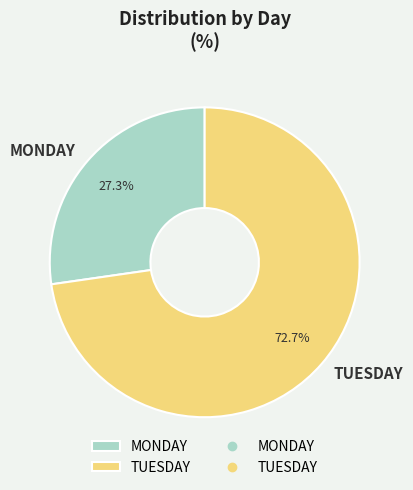

Which slice is the smallest?

MONDAY